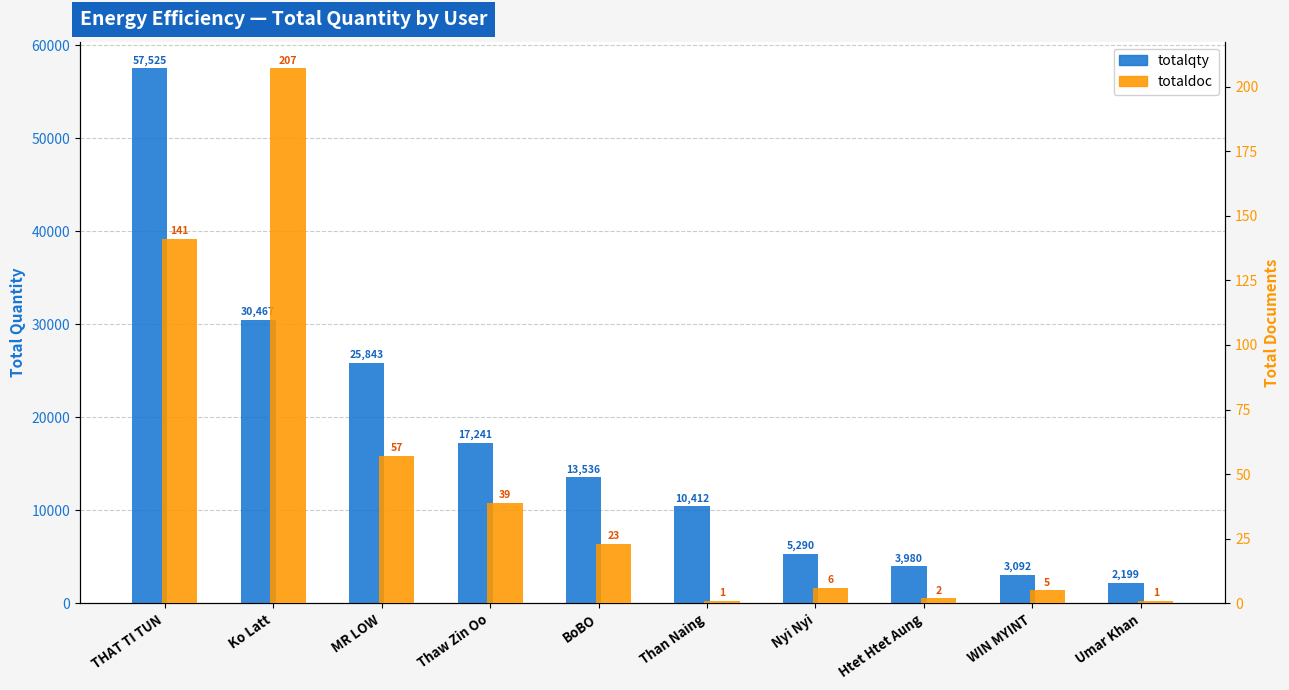

Which series has the widest spread of values?

totalqty